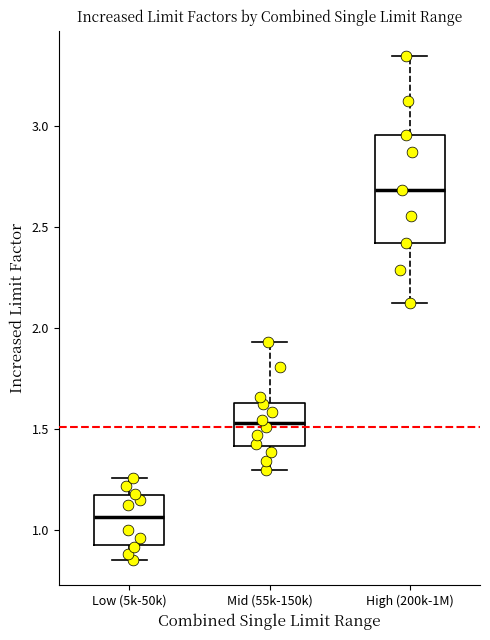

Which box's median line is the lowest?

Low (5k-50k)